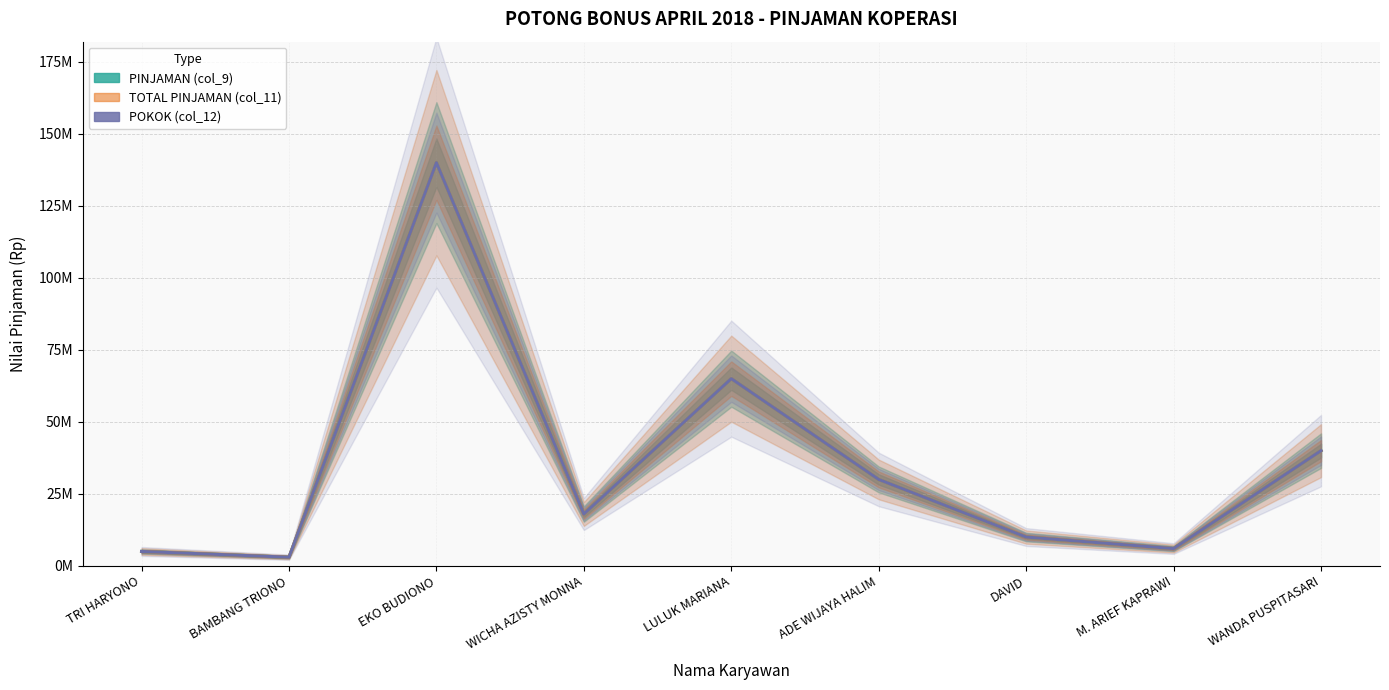

True or false: POKOK (col_12) and TOTAL PINJAMAN (col_11) cross at least once.

False